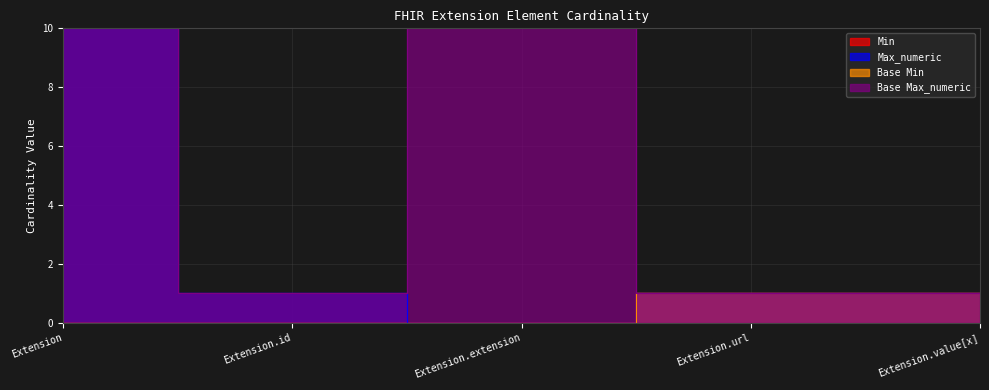

What position from the right is Extension.url?

2